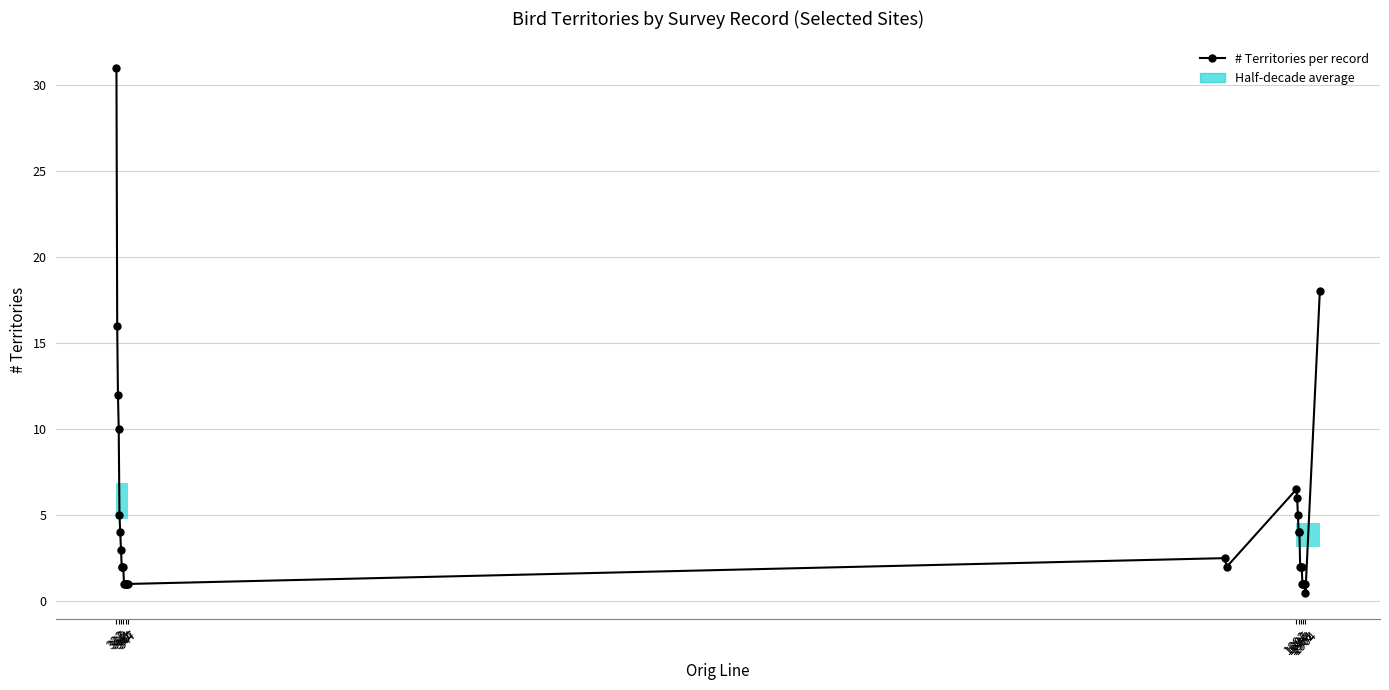

Reading left to right, what are all the values shown in this chart?

31.0	16.0	12.0	10.0	5.0	4.0	3.0	2.0	2.0	2.0	1.0	1.0	1.0	1.0	1.0	1.0	2.5	2.0	6.5	6.0	5.0	4.0	4.0	2.0	2.0	2.0	1.0	1.0	1.0	1.0	0.5	18.0